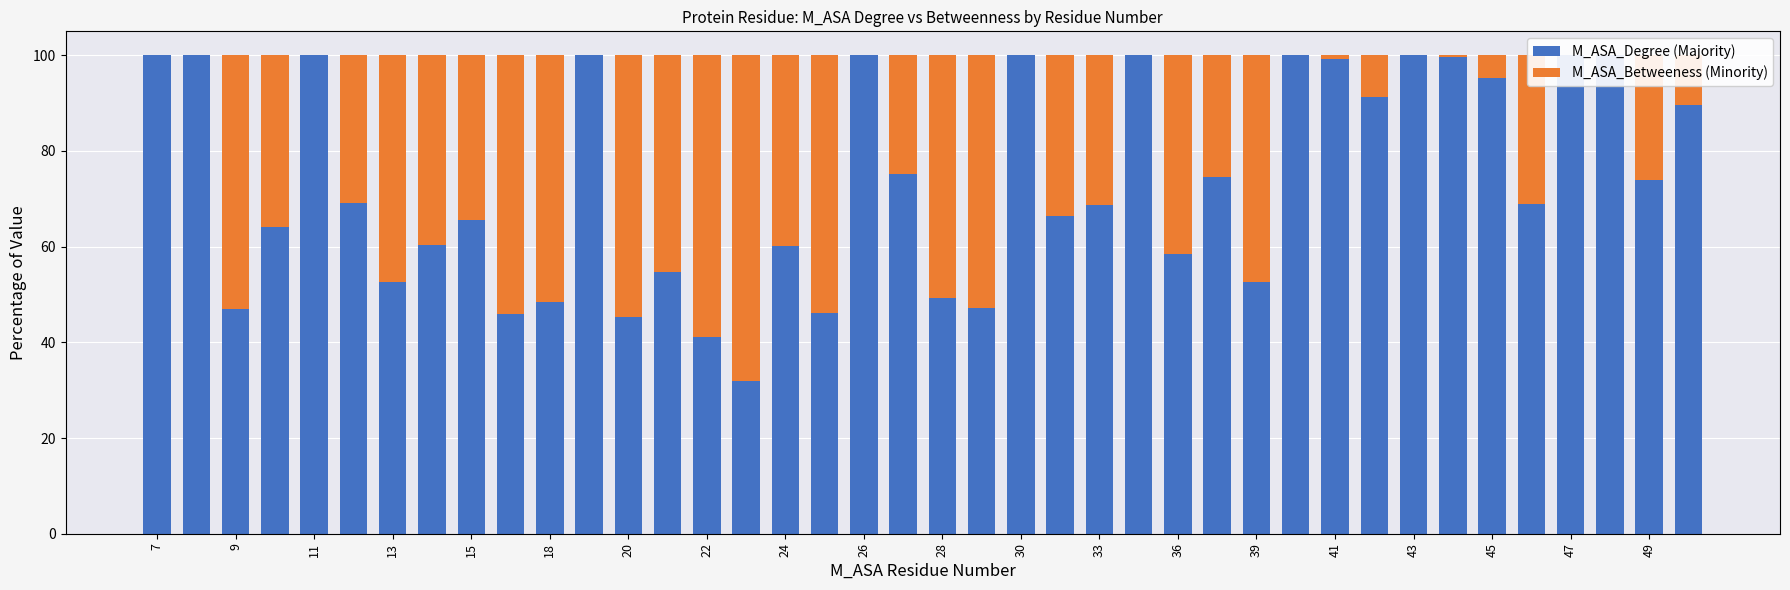

What is the highest value of the M_ASA_Degree (Majority) series?

100.0